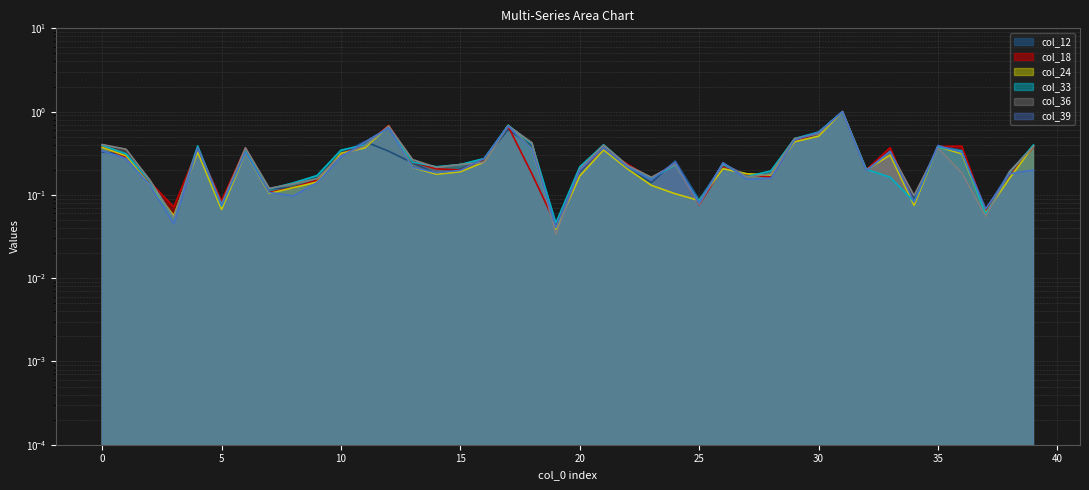

Reading left to right, transcribe all the data shown in this chart.

col_12: 0.3	0.3	0.1	0.1	0.4	0.1	0.3	0.1	0.1	0.2	0.3	0.4	0.3	0.2	0.2	0.2	0.3	0.6	0.4	0.0	0.2	0.4	0.2	0.1	0.3	0.1	0.2	0.2	0.2	0.5	0.5	1.0	0.2	0.3	0.1	0.4	0.3	0.1	0.2	0.4
col_18: 0.4	0.3	0.1	0.1	0.4	0.1	0.4	0.1	0.1	0.2	0.3	0.4	0.7	0.2	0.2	0.2	0.3	0.7	0.2	0.0	0.2	0.4	0.2	0.2	0.2	0.1	0.2	0.2	0.2	0.5	0.5	1.0	0.2	0.4	0.1	0.4	0.4	0.1	0.2	0.4
col_24: 0.4	0.3	0.1	0.1	0.3	0.1	0.3	0.1	0.1	0.1	0.3	0.4	0.7	0.2	0.2	0.2	0.2	0.7	0.4	0.0	0.2	0.3	0.2	0.1	0.1	0.1	0.2	0.2	0.2	0.4	0.5	1.0	0.2	0.3	0.1	0.4	0.3	0.1	0.2	0.4
col_33: 0.4	0.3	0.1	0.1	0.4	0.1	0.3	0.1	0.1	0.2	0.3	0.4	0.7	0.2	0.2	0.2	0.3	0.7	0.4	0.0	0.2	0.4	0.2	0.2	0.2	0.1	0.2	0.2	0.2	0.5	0.6	1.0	0.2	0.2	0.1	0.4	0.3	0.1	0.2	0.4
col_36: 0.4	0.4	0.2	0.1	0.4	0.1	0.4	0.1	0.1	0.2	0.3	0.4	0.7	0.3	0.2	0.2	0.2	0.7	0.4	0.0	0.2	0.4	0.2	0.2	0.2	0.1	0.2	0.2	0.2	0.5	0.5	1.0	0.2	0.3	0.1	0.4	0.2	0.1	0.2	0.4
col_39: 0.3	0.3	0.1	0.0	0.4	0.1	0.3	0.1	0.1	0.1	0.3	0.4	0.6	0.2	0.2	0.2	0.3	0.7	0.4	0.0	0.2	0.4	0.2	0.2	0.2	0.1	0.2	0.2	0.2	0.5	0.6	1.0	0.2	0.3	0.1	0.4	0.3	0.1	0.2	0.2